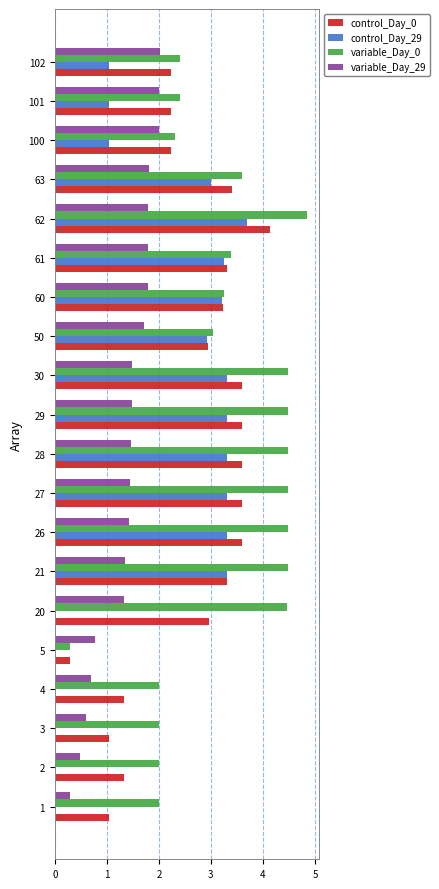

Which series has the largest total across all categories?

variable_Day_0